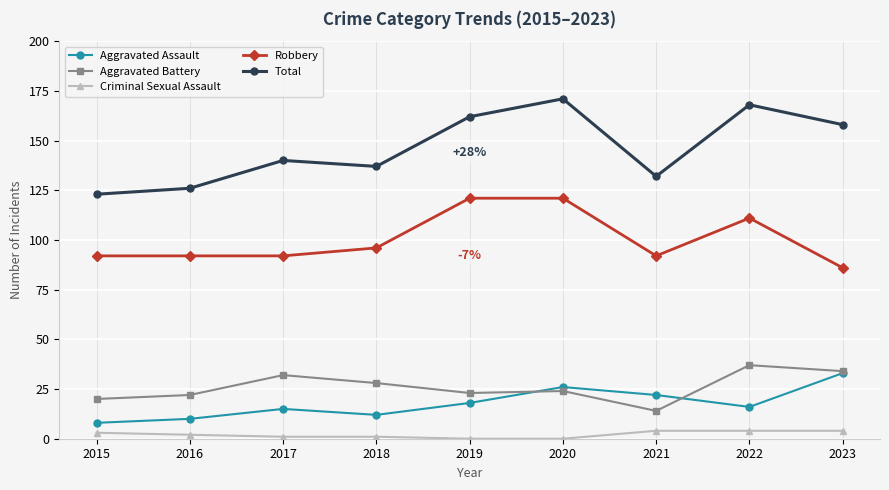

What is the minimum value for Total?

123